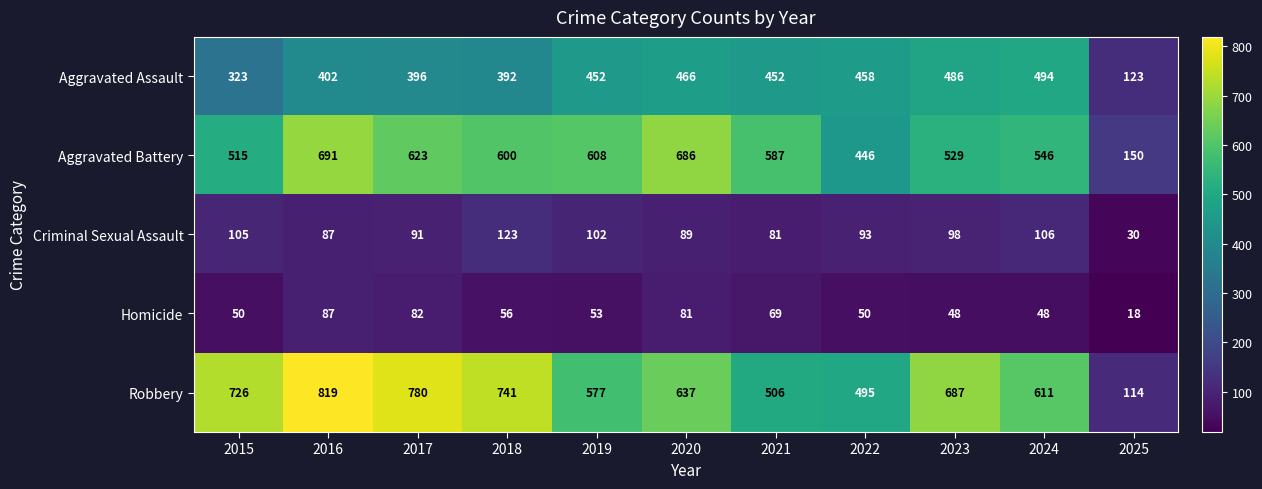

What is the total value across all series at 2025?

435